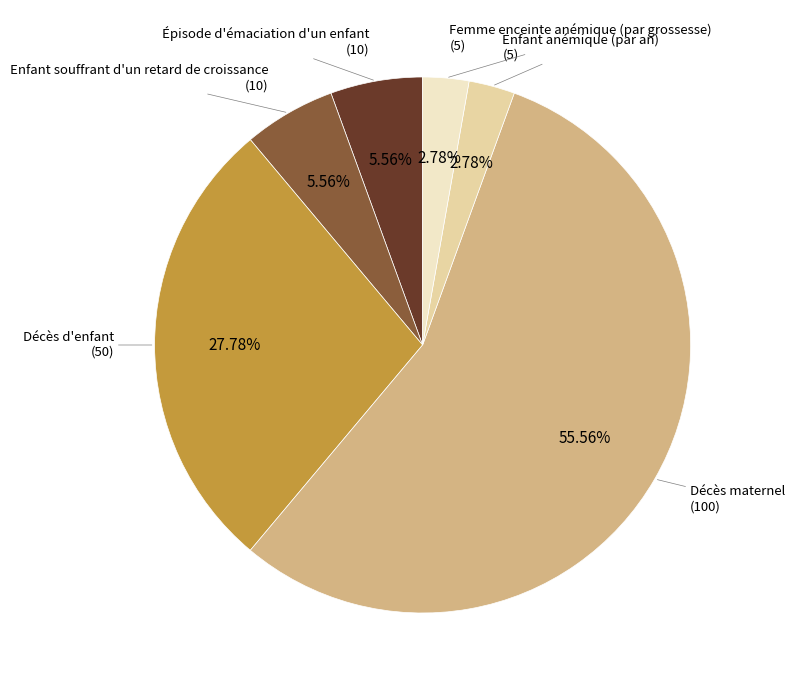

Is there any slice that represents more than half of the pie?

Yes